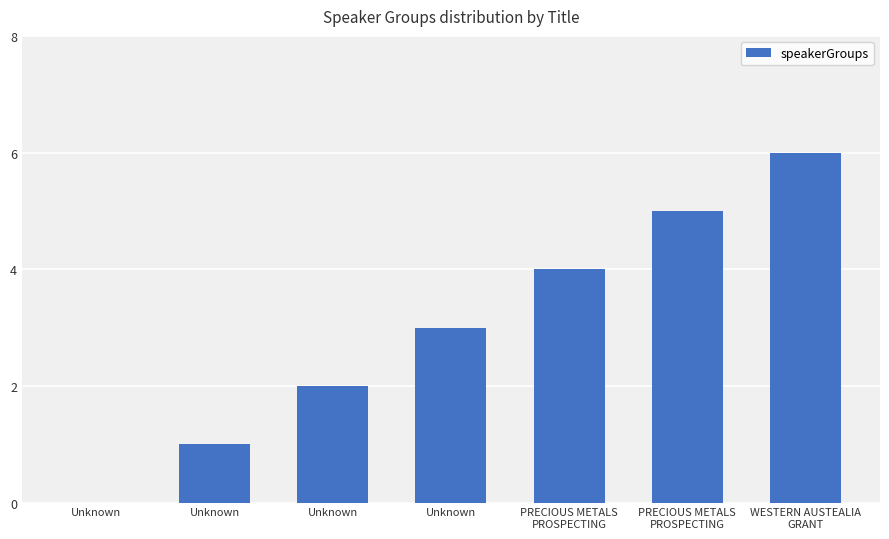

How many distinct data groups are displayed?

1